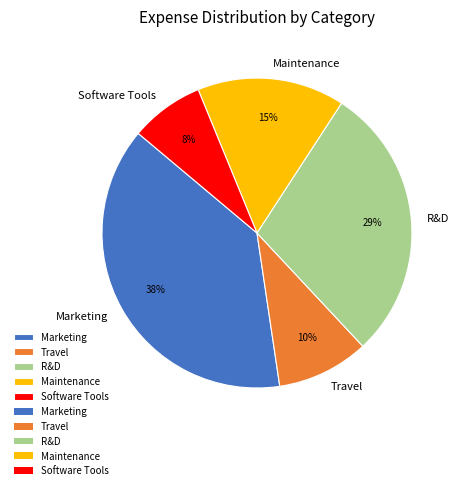

Which slice is the largest?

Marketing